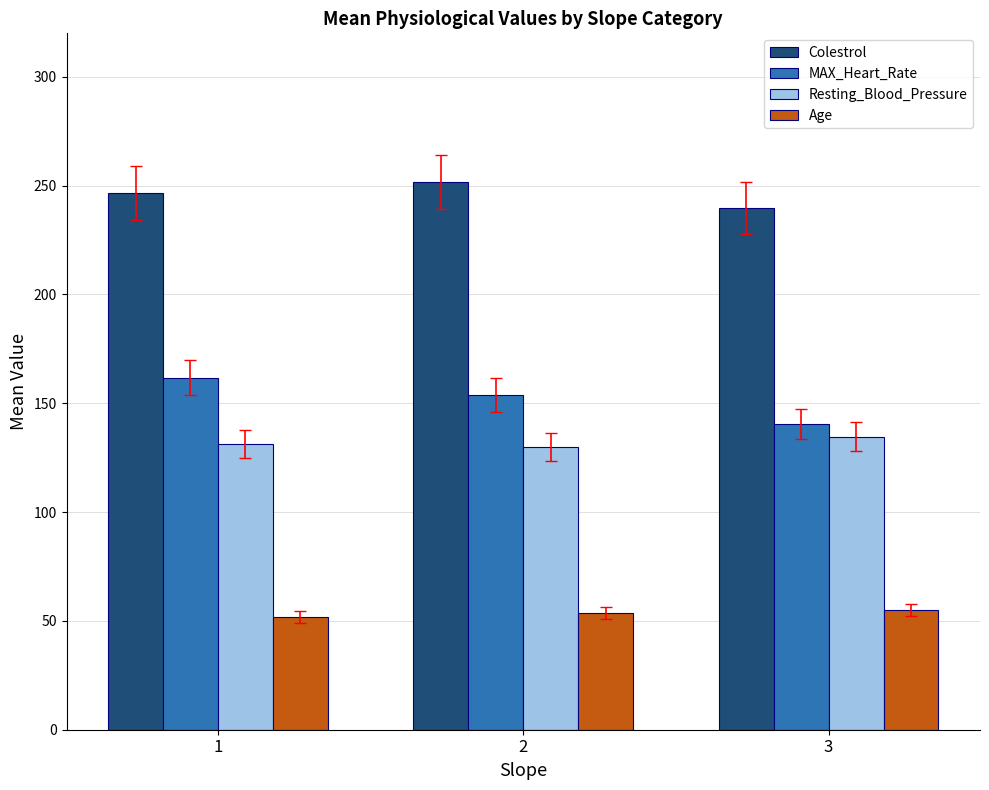

What is the value of the Age bar at the 1st from the left?

51.8